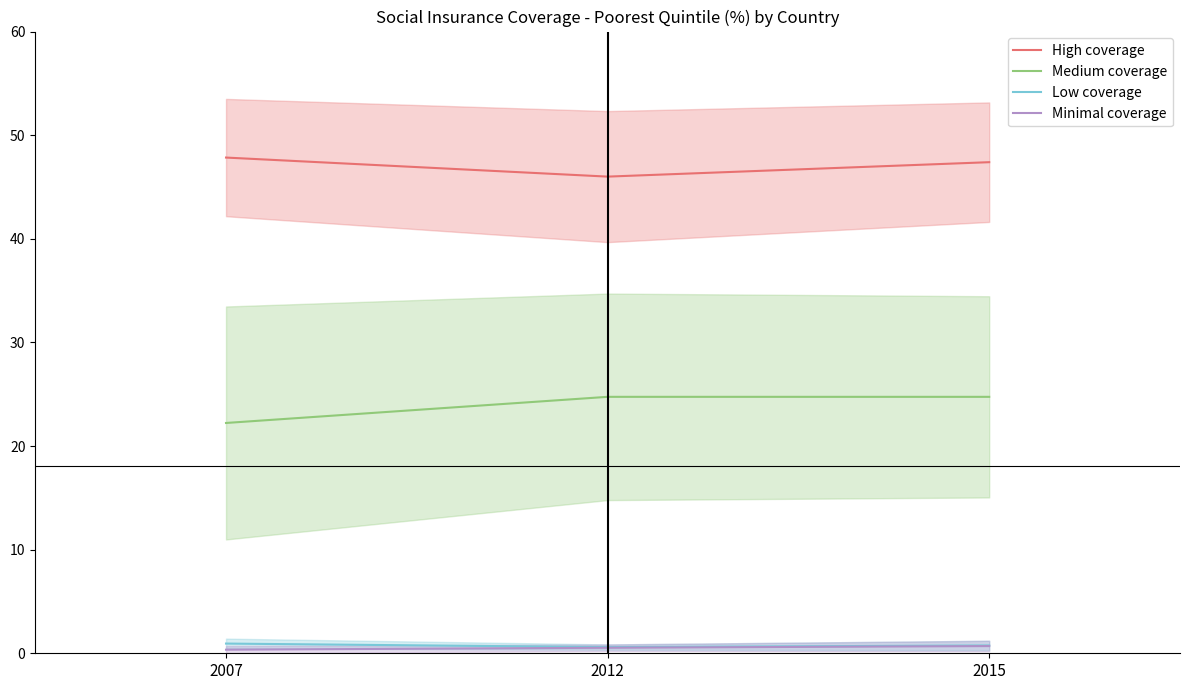

What is the smallest value displayed?

0.3